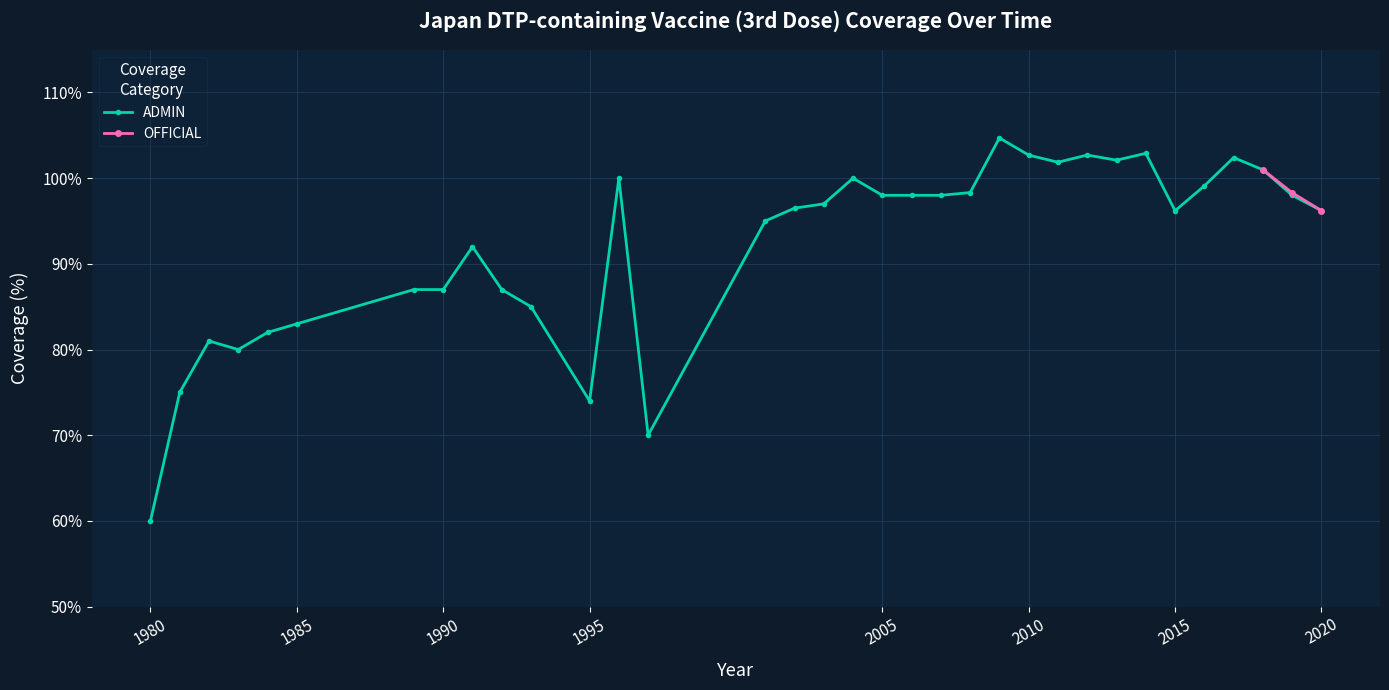

At which category does the data reach its first local peak?

1982